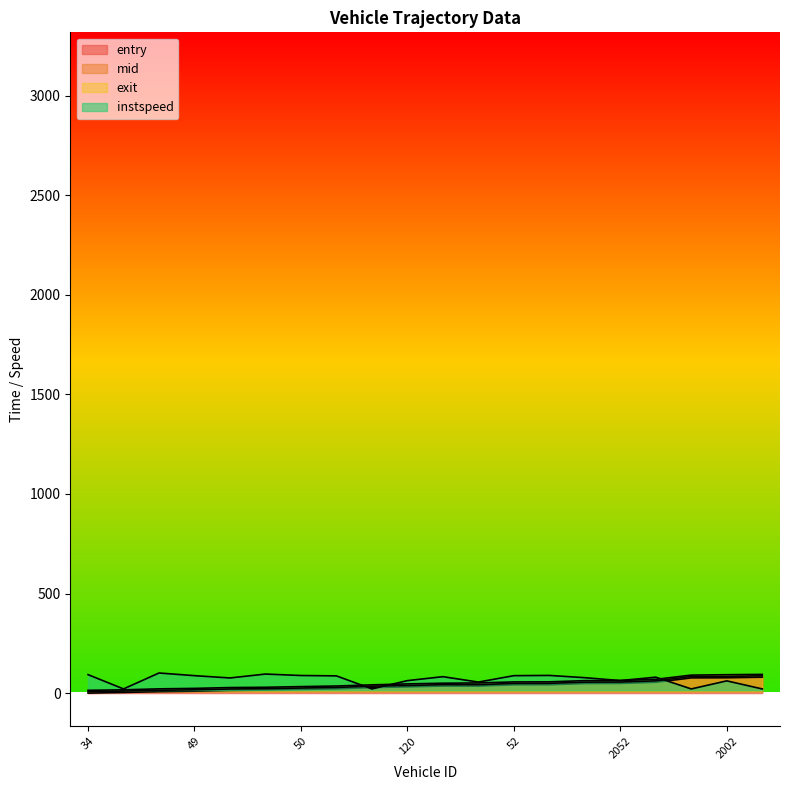

Reading left to right, list all the values displayed in this chart.

entry: 34=0.0	155=3.3	94=7.3	49=9.6	141=13.7	99=15.2	50=18.6	40=21.4	111=28.0	120=31.2	123=35.3	108=35.3	52=41.8	26=42.2	2151=48.1	2052=48.6	2031=54.6	2008=76.4	2002=77.0	2087=80.0
mid: 34=7.0	155=10.2	94=14.3	49=16.6	141=20.7	99=22.2	50=25.6	40=28.4	111=35.0	120=38.2	123=42.3	108=42.3	52=48.8	26=49.2	2151=55.1	2052=55.6	2031=61.6	2008=83.4	2002=84.0	2087=87.0
exit: 34=14.0	155=16.4	94=21.4	49=23.7	141=27.8	99=29.3	50=32.7	40=35.6	111=41.5	120=46.2	123=49.7	108=51.1	52=56.2	26=56.6	2151=62.6	2052=63.2	2031=69.2	2008=90.4	2002=92.4	2087=94.0
instspeed: 34=92.8	155=21.0	94=101.0	49=87.6	141=76.1	99=95.7	50=88.4	40=86.5	111=21.0	120=62.7	123=82.5	108=55.4	52=87.6	26=88.8	2151=77.4	2052=63.1	2031=80.0	2008=21.0	2002=61.5	2087=21.0